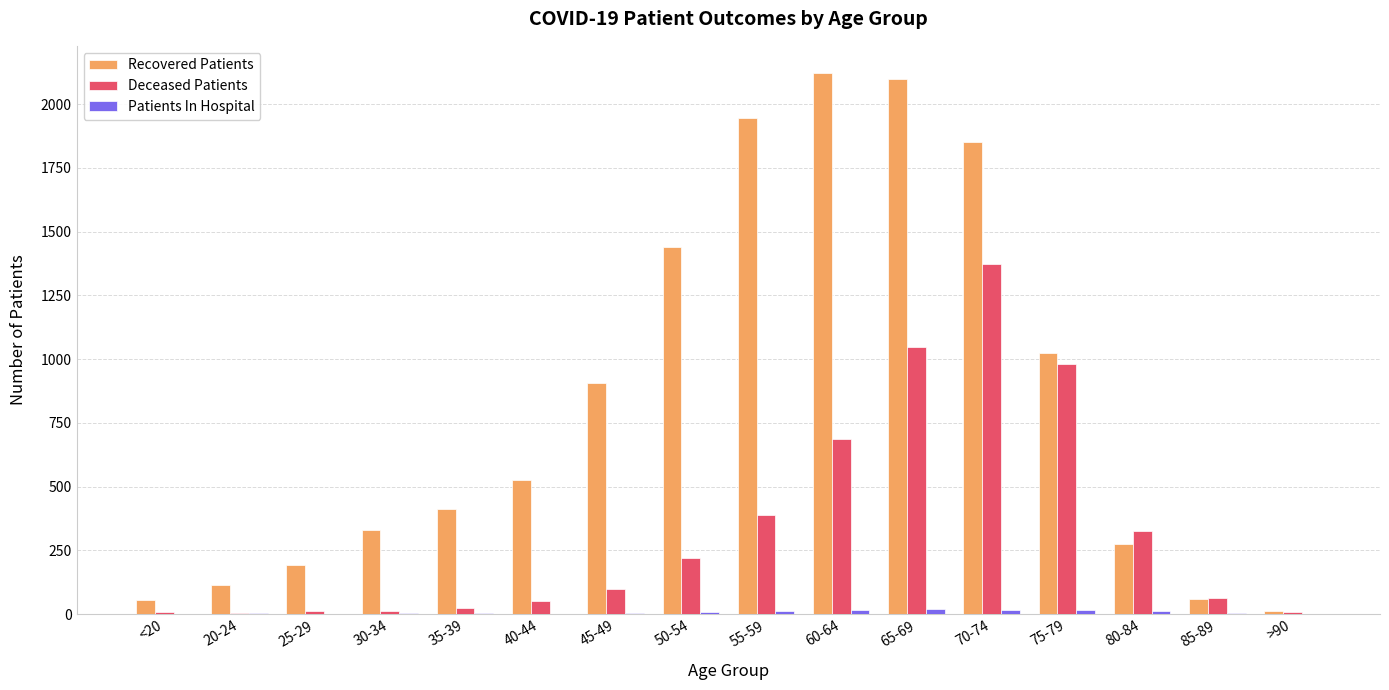

What is the greatest value displayed?

2122